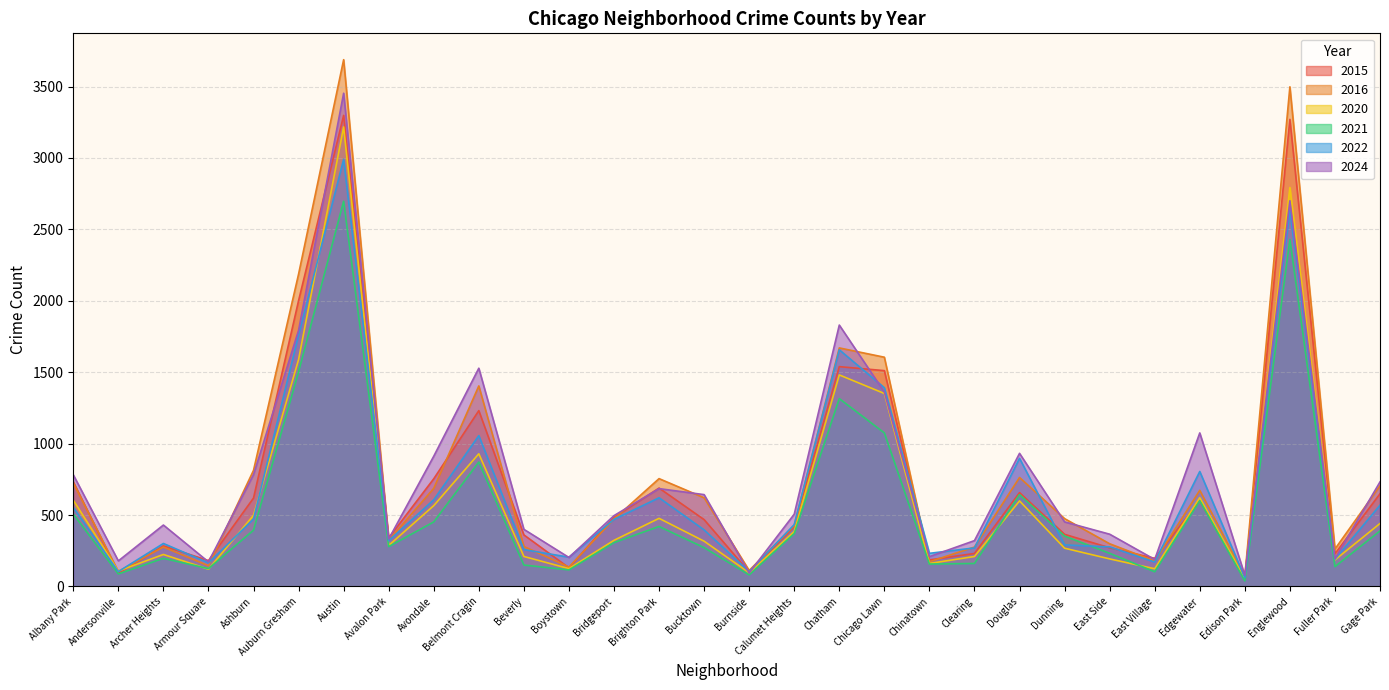

Reading left to right, list all the values displayed in this chart.

2020: 604	108	224	121	498	1589	3217	287	566	929	210	125	323	477	317	96	385	1481	1351	161	210	599	268	193	124	622	54	2793	186	441
2016: 724	105	276	145	813	2187	3688	323	687	1404	280	136	472	755	621	112	427	1670	1605	173	276	763	475	299	178	673	72	3498	262	705
2022: 554	104	301	165	472	1761	2990	320	607	1056	258	205	470	621	396	104	433	1657	1391	232	270	897	291	277	171	805	61	2631	191	569
2024: 782	179	430	172	783	1793	3453	332	912	1528	400	203	496	685	643	95	506	1830	1361	209	321	932	452	366	189	1075	78	2700	194	732
2015: 733	93	284	181	619	2001	3298	340	754	1231	361	131	484	689	468	101	419	1539	1511	186	231	657	365	271	197	599	52	3270	229	649
2021: 507	88	197	125	394	1503	2697	279	452	871	150	116	307	420	272	81	370	1315	1075	157	161	643	353	232	103	600	39	2430	139	389